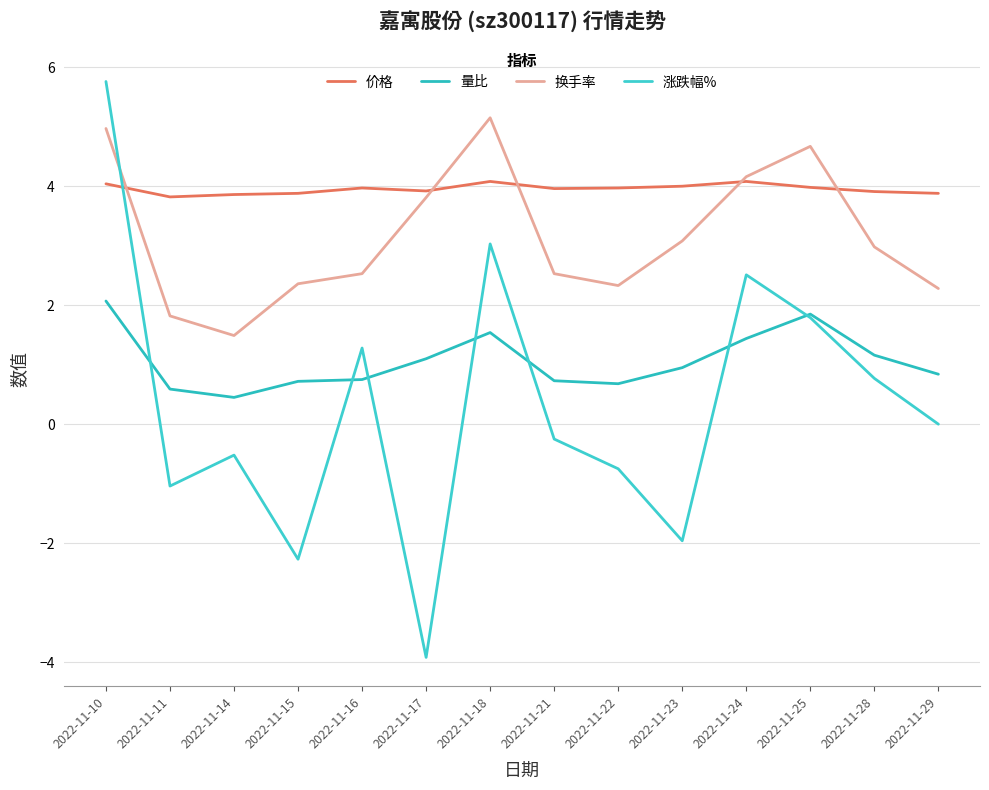

True or false: 换手率 has a value of 2.8 at 2022-11-11.

False